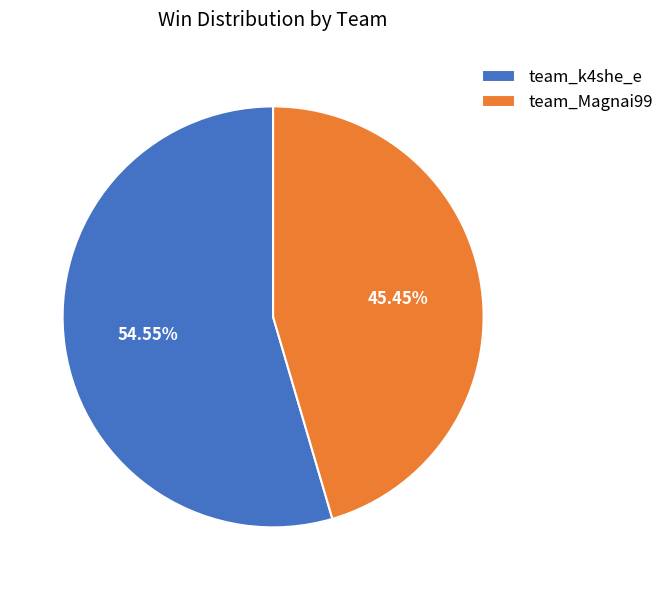

What percentage do team_k4she_e and team_Magnai99 together represent?

100.0%